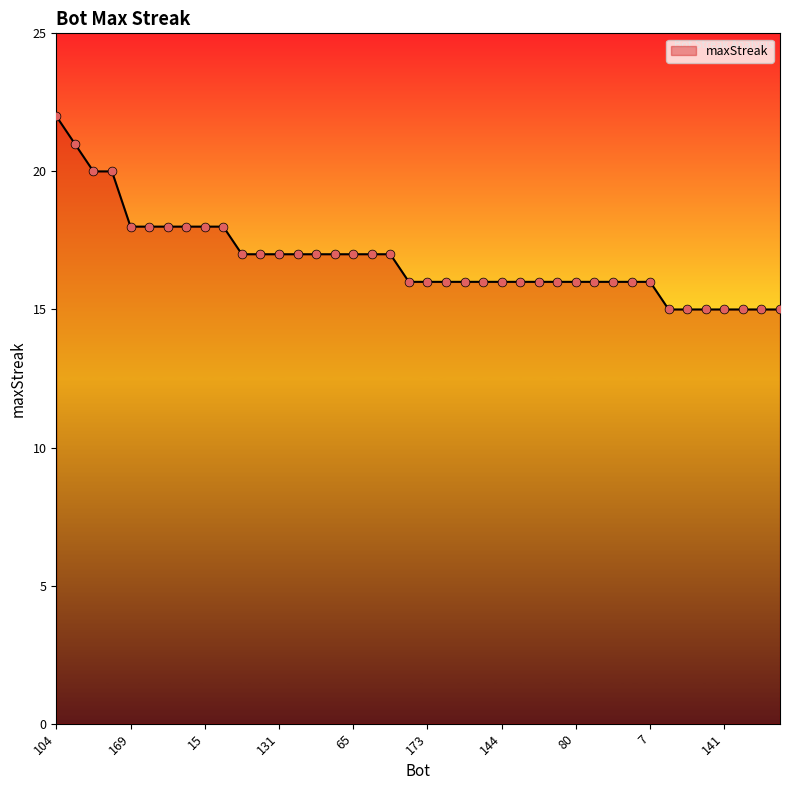

What is the maximum value shown in the chart?

22